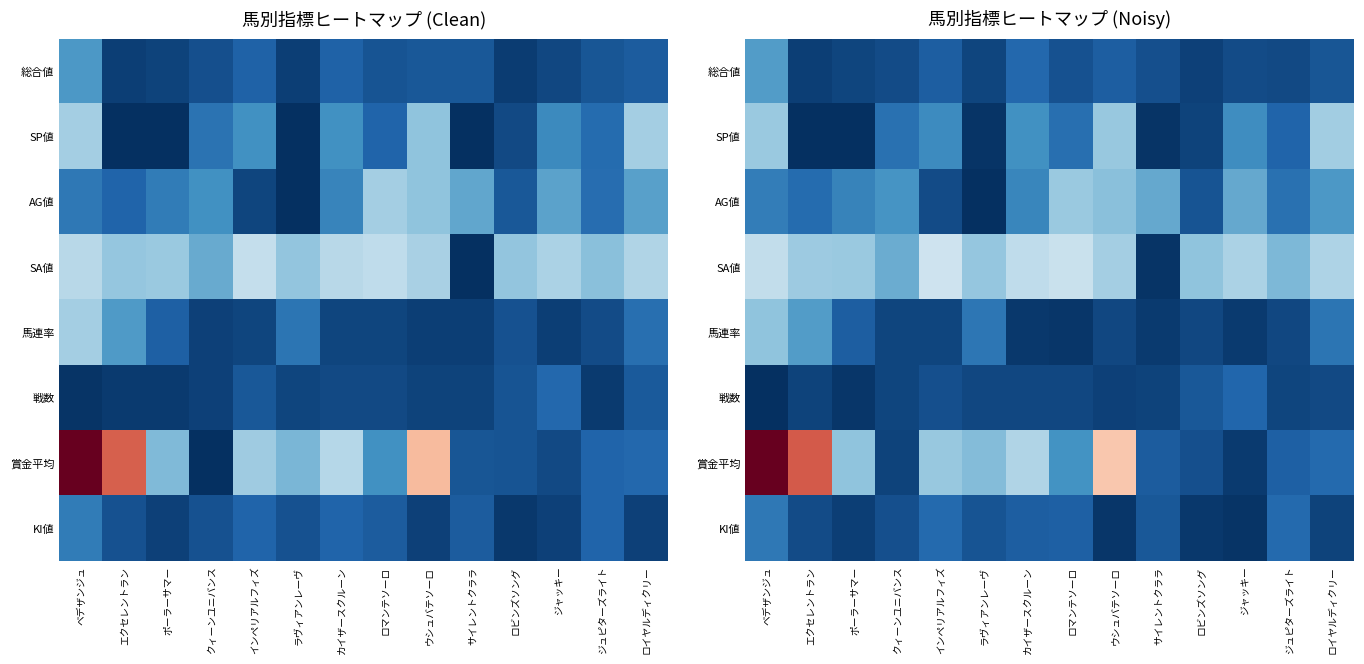

At ジュピターズライト, list the series in order from largest to smallest.

SA値, AG値, KI値, SP値, 賞金平均, 総合値, 馬連率, 戦数